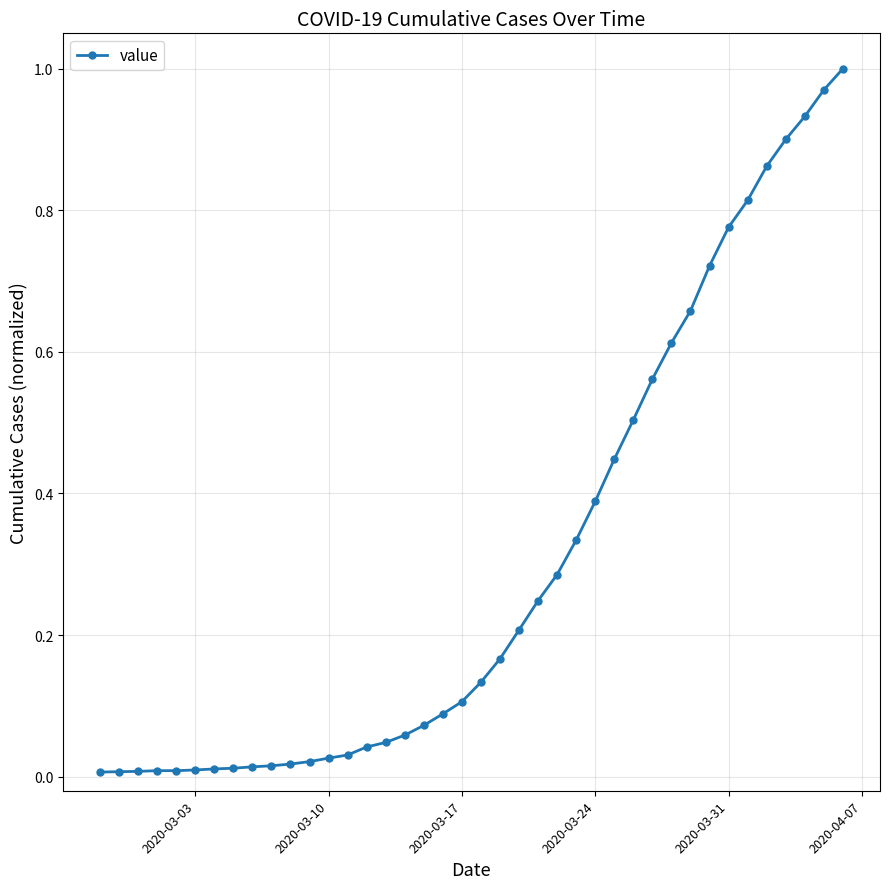

What is the sum of all values?

12.1